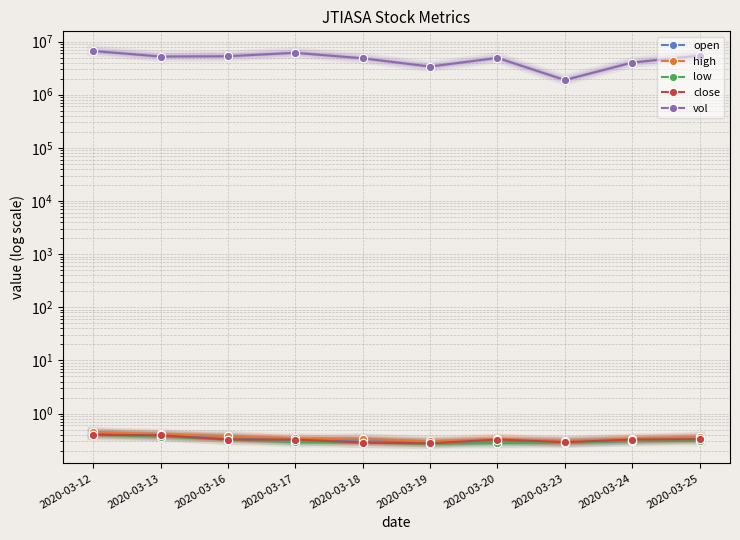

How many categories are shown in the chart?

10